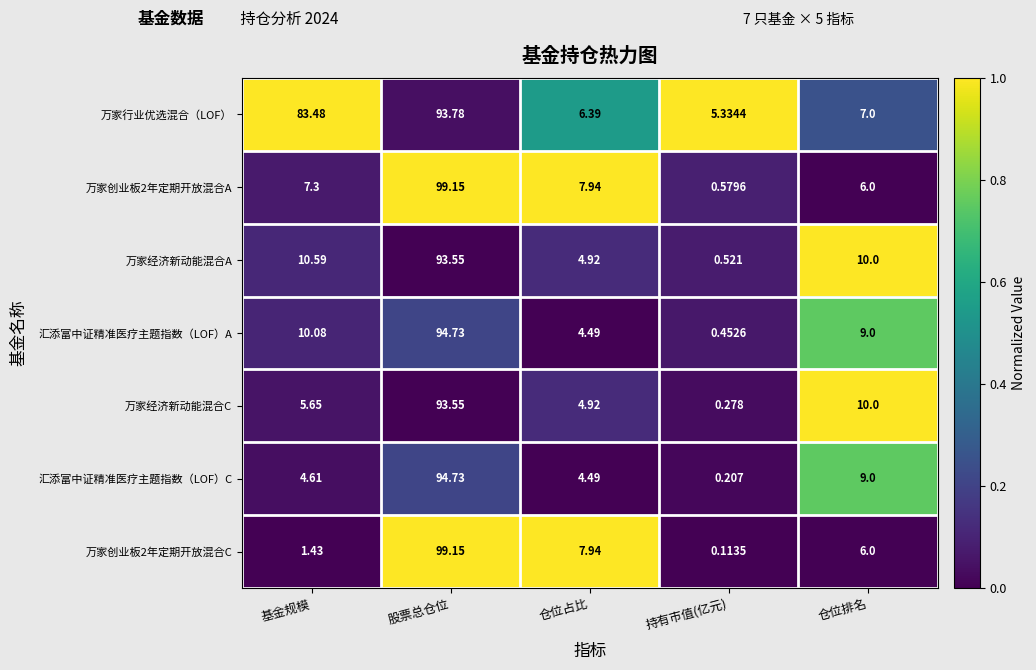

Which series changed the most between 基金规模 and 持有市值(亿元)?

万家行业优选混合（LOF）